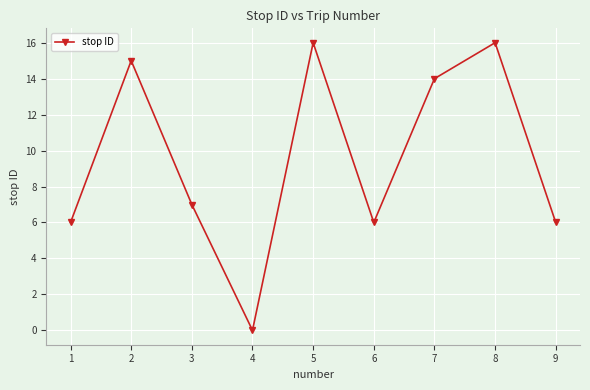

True or false: there are more than 1 points higher than both neighbors.

True